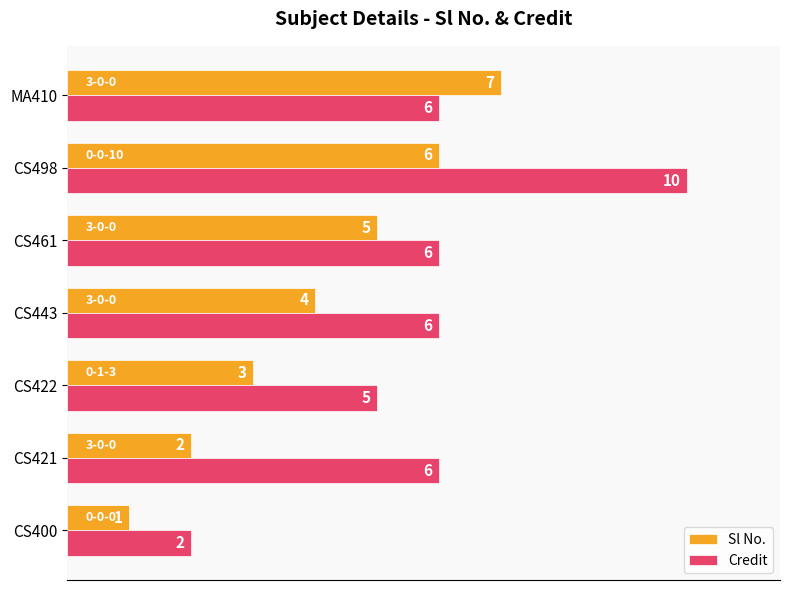

Which label corresponds to the smallest value in the chart?

CS400